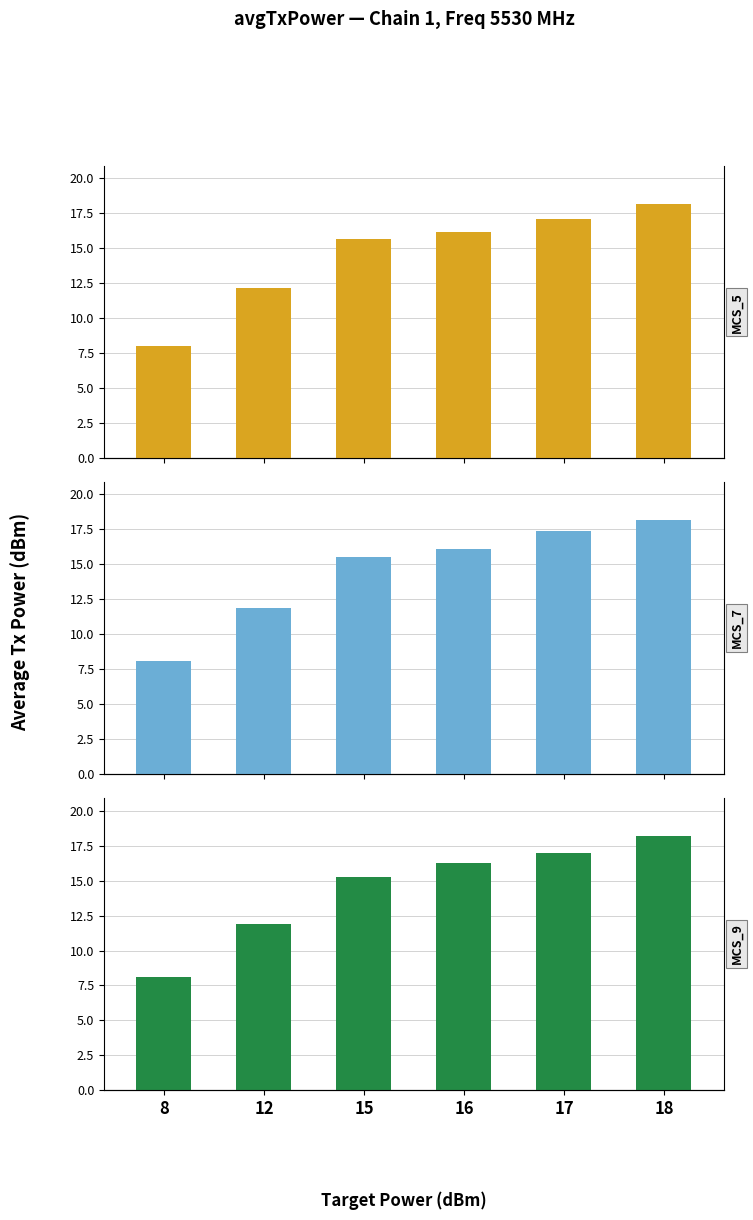

What is the maximum value for RATE_AC_MCS_9_80?

18.2